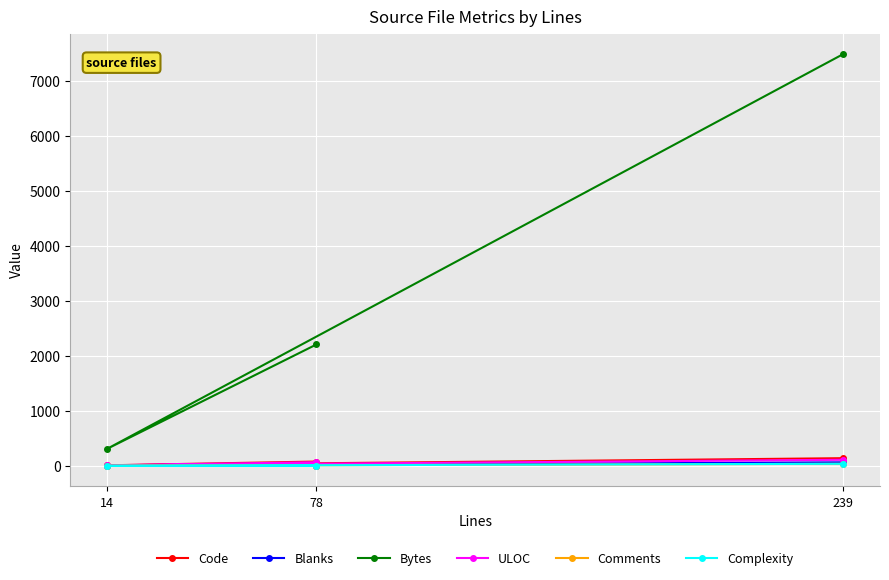

Which has a higher value, 239 or 14?

239